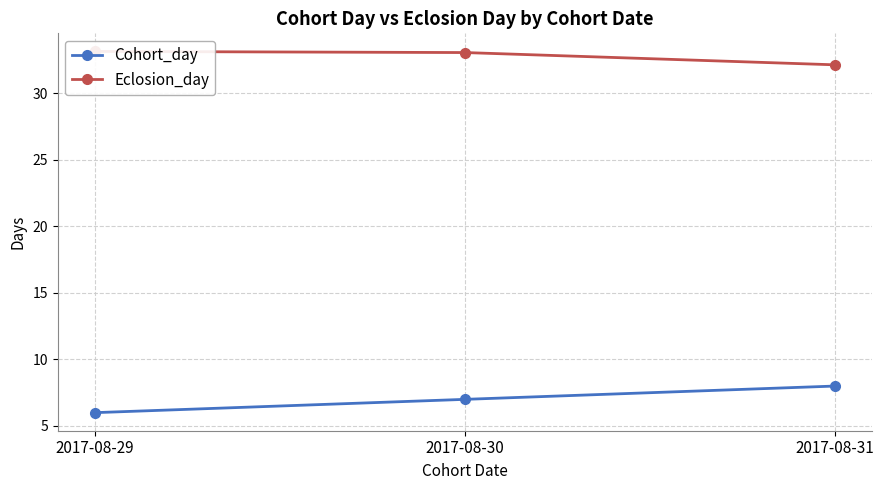

What is the difference between the highest and lowest values at 2017-08-29?

27.1